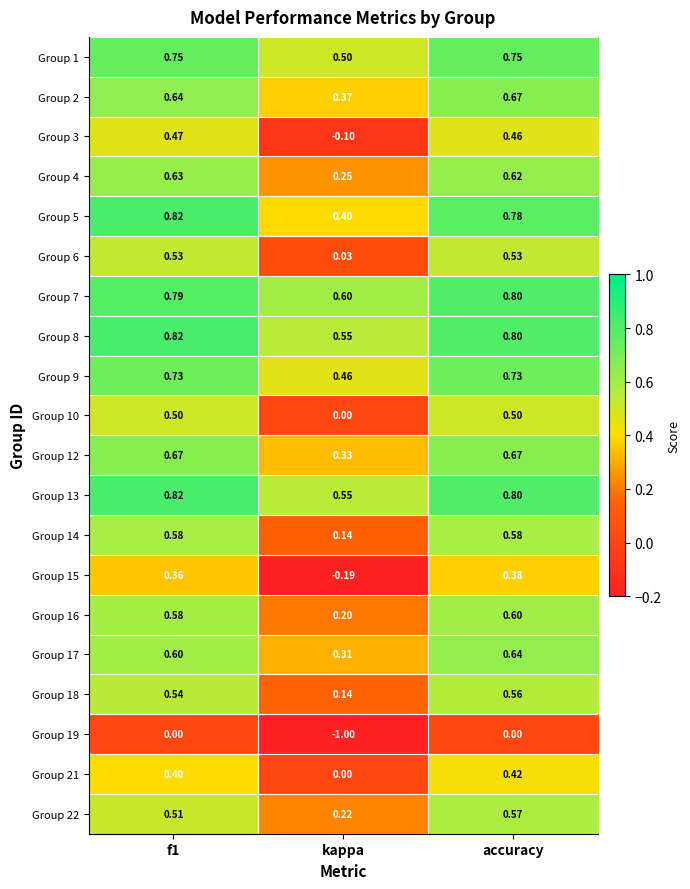

At which label does Group 9 reach its minimum?

kappa